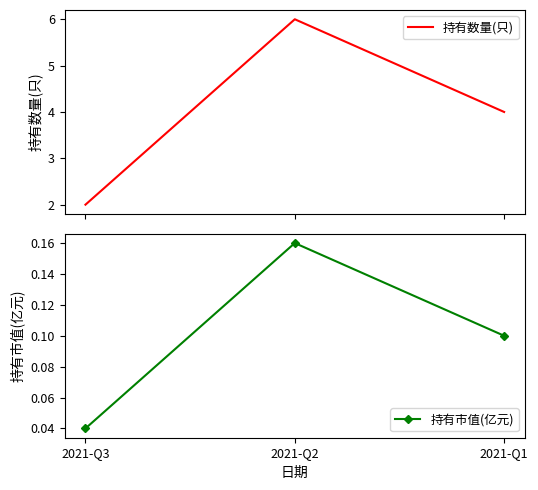

What is the minimum value for 持有数量(只)?

2